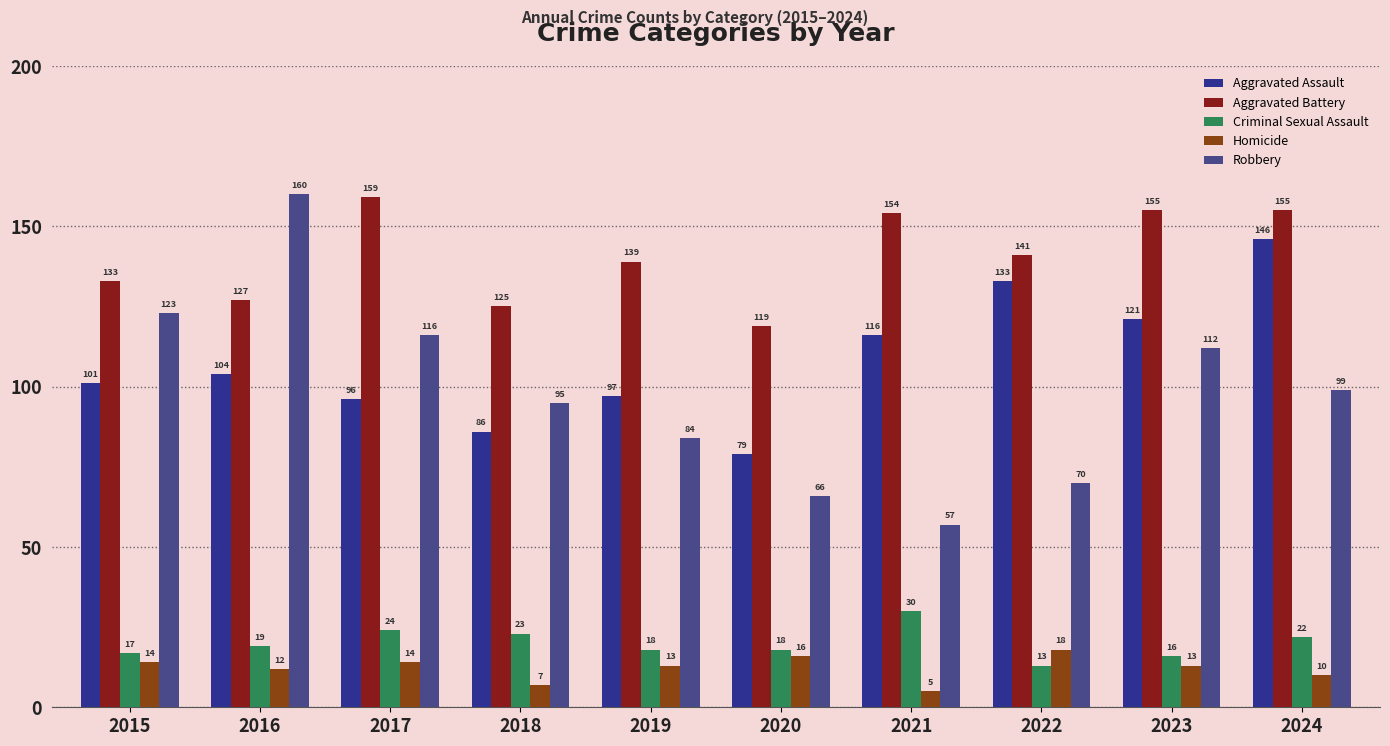

Is it true that Homicide equals 16 at 2020?

True